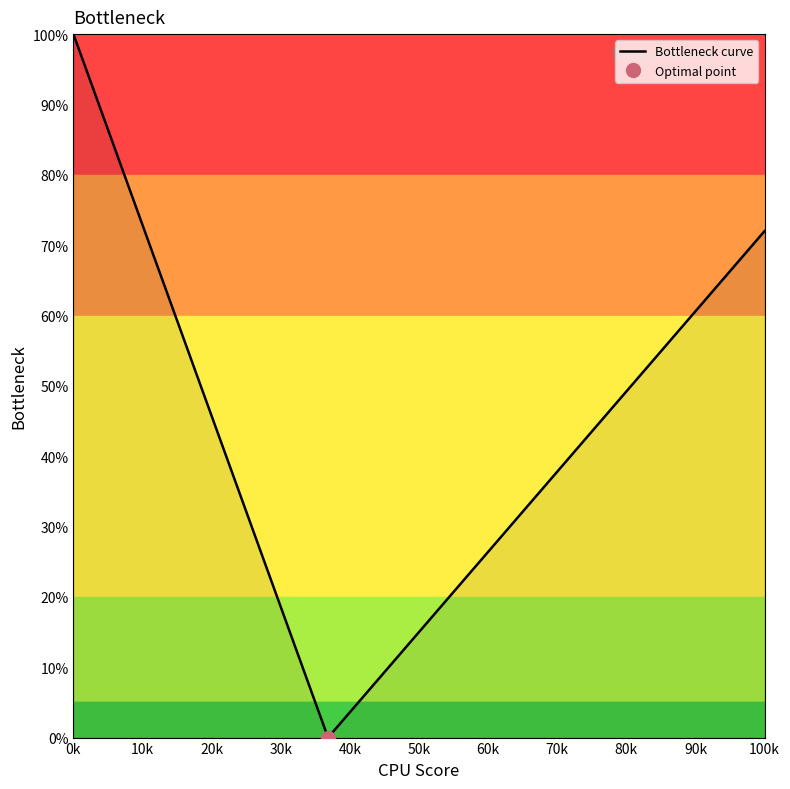

How many categories are shown in the chart?

20